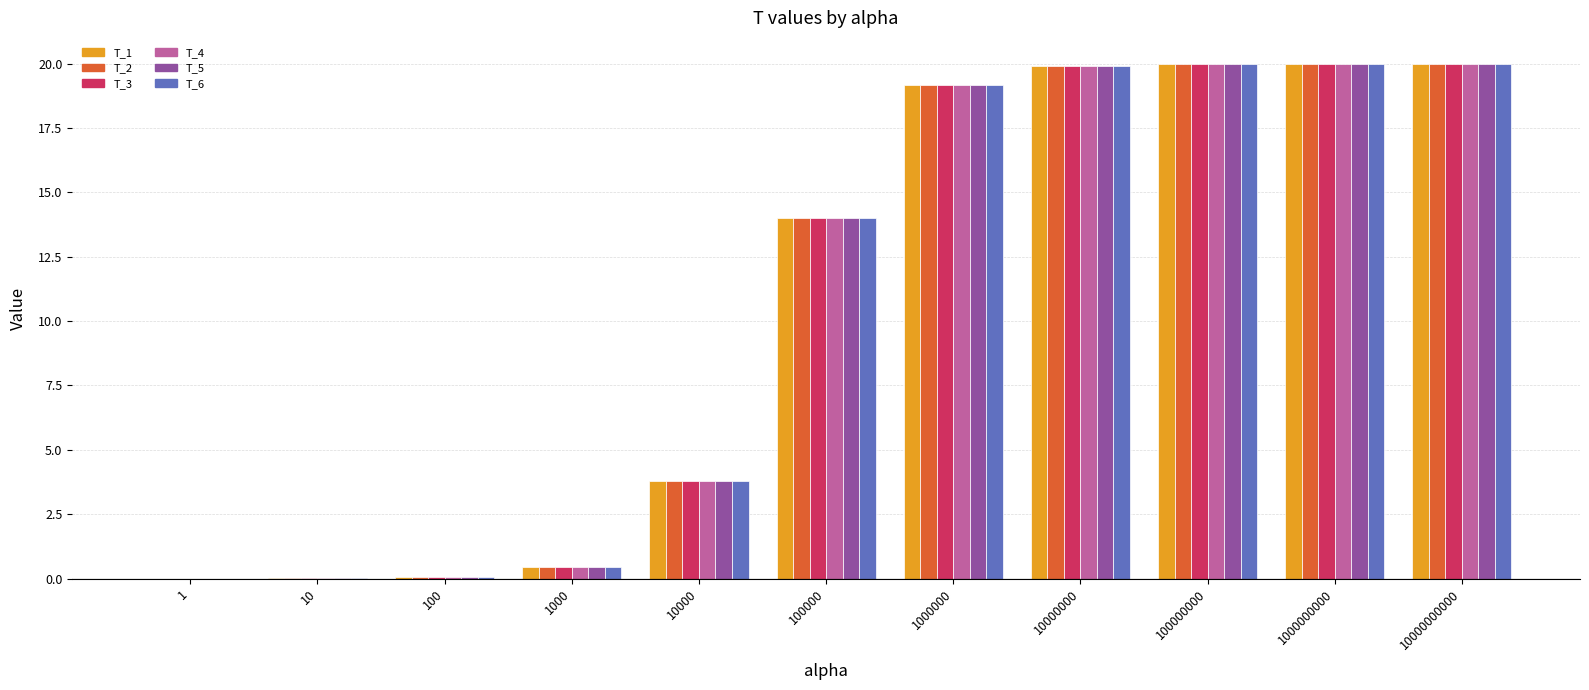

What is the sum of all T_3 values?

117.3